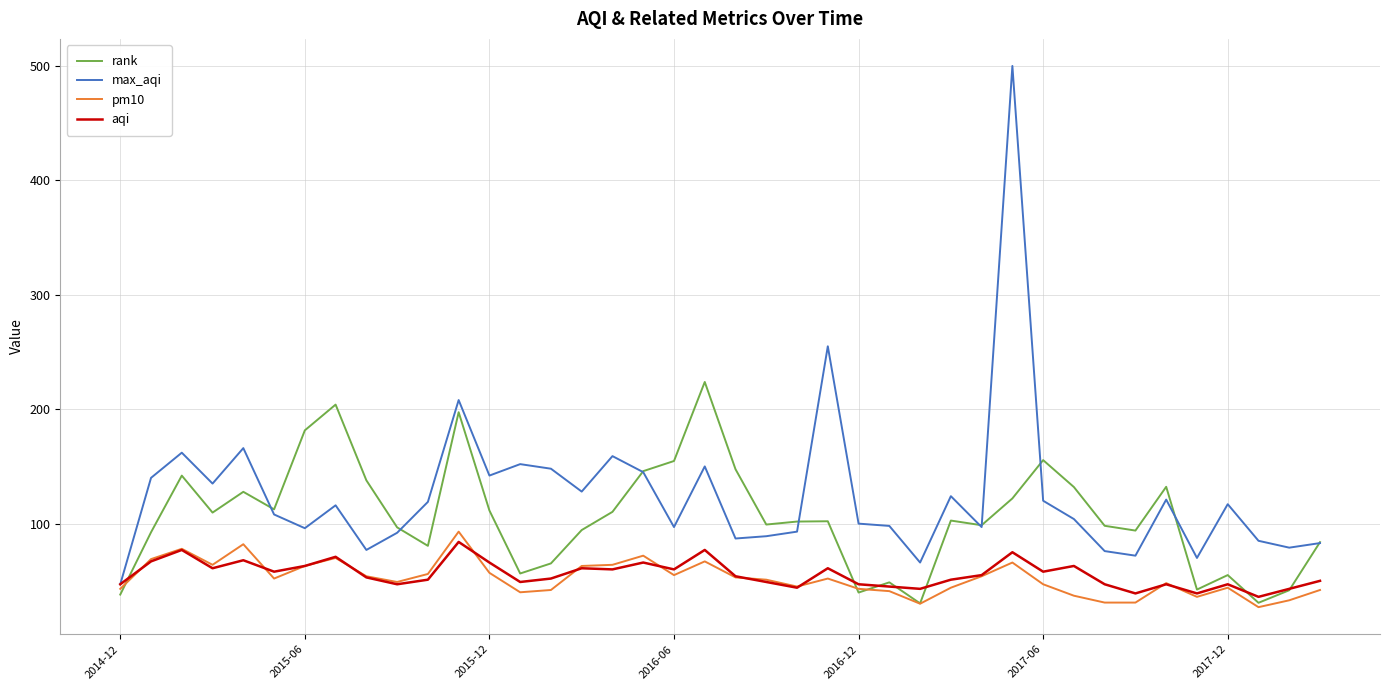

True or false: aqi and rank intersect in this chart.

True